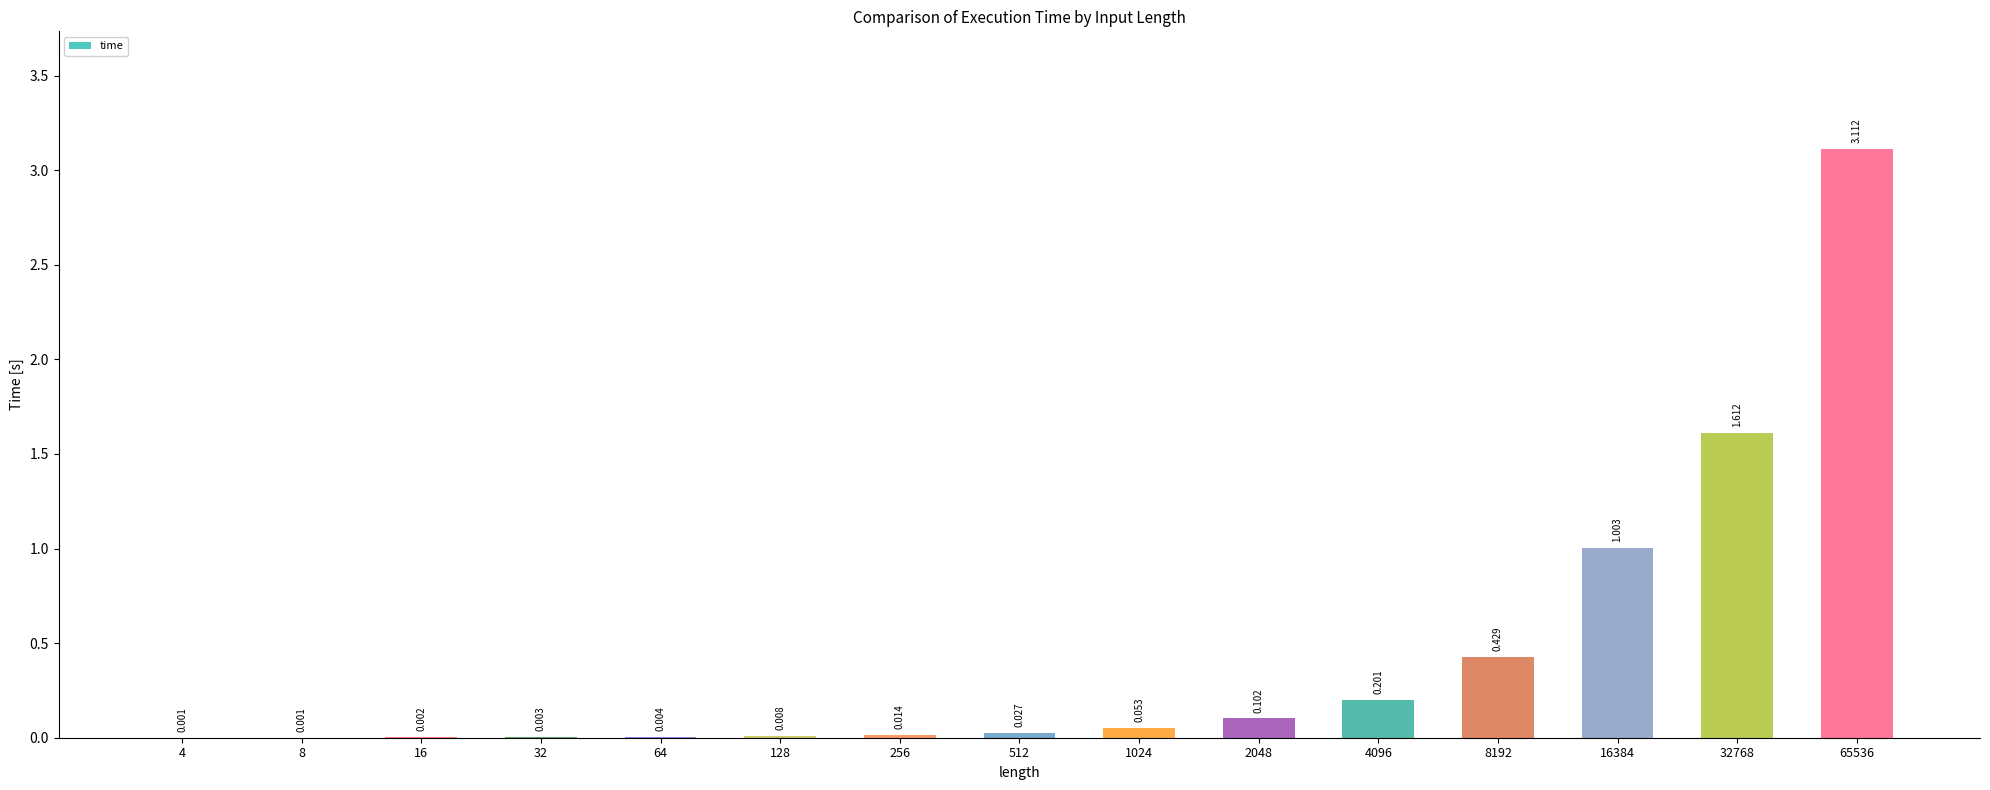

What is the maximum value shown in the chart?

3.1